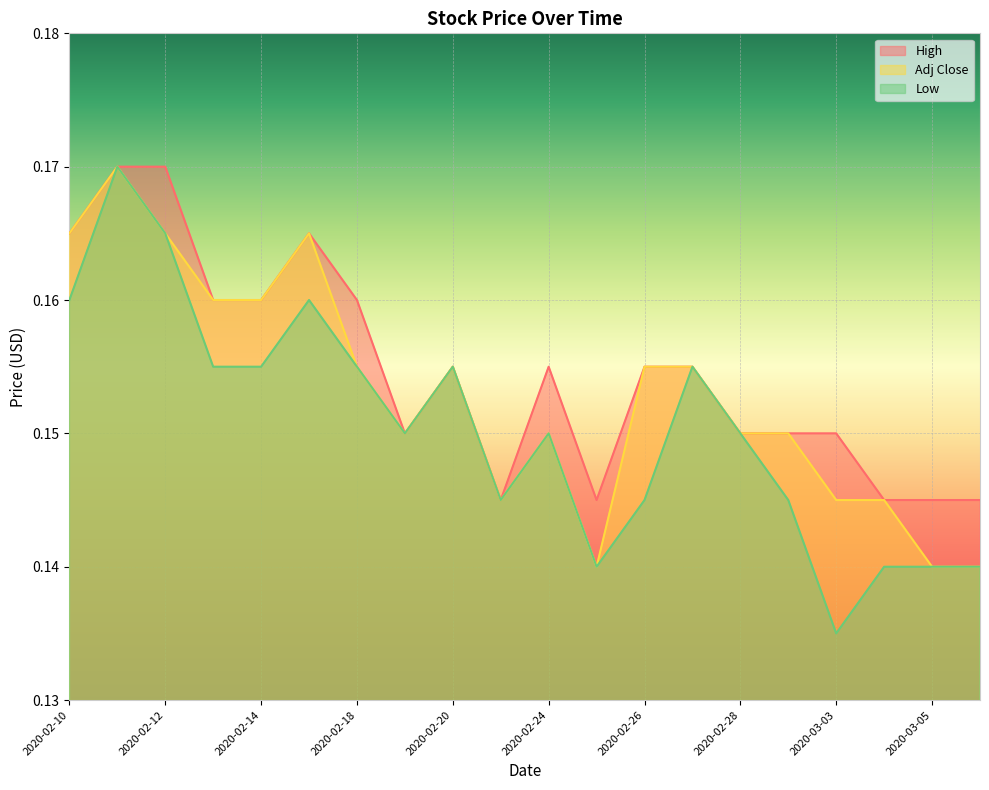

What is the maximum value shown in the chart?

0.2